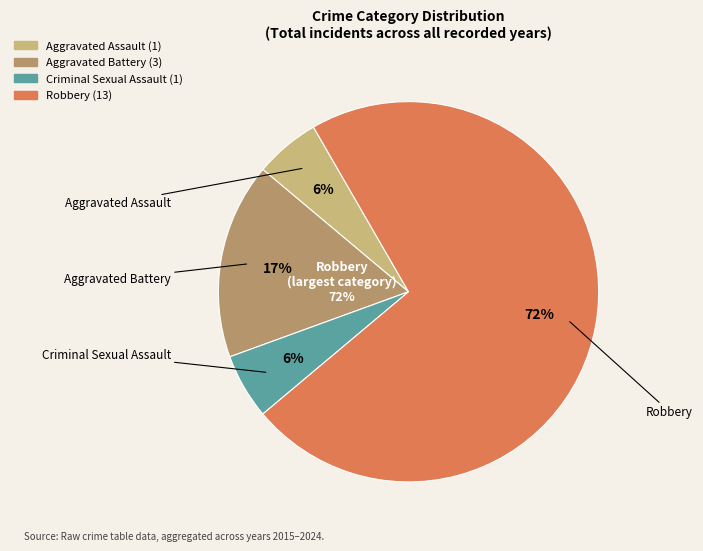

Which category has the smallest portion of the pie?

Aggravated Assault